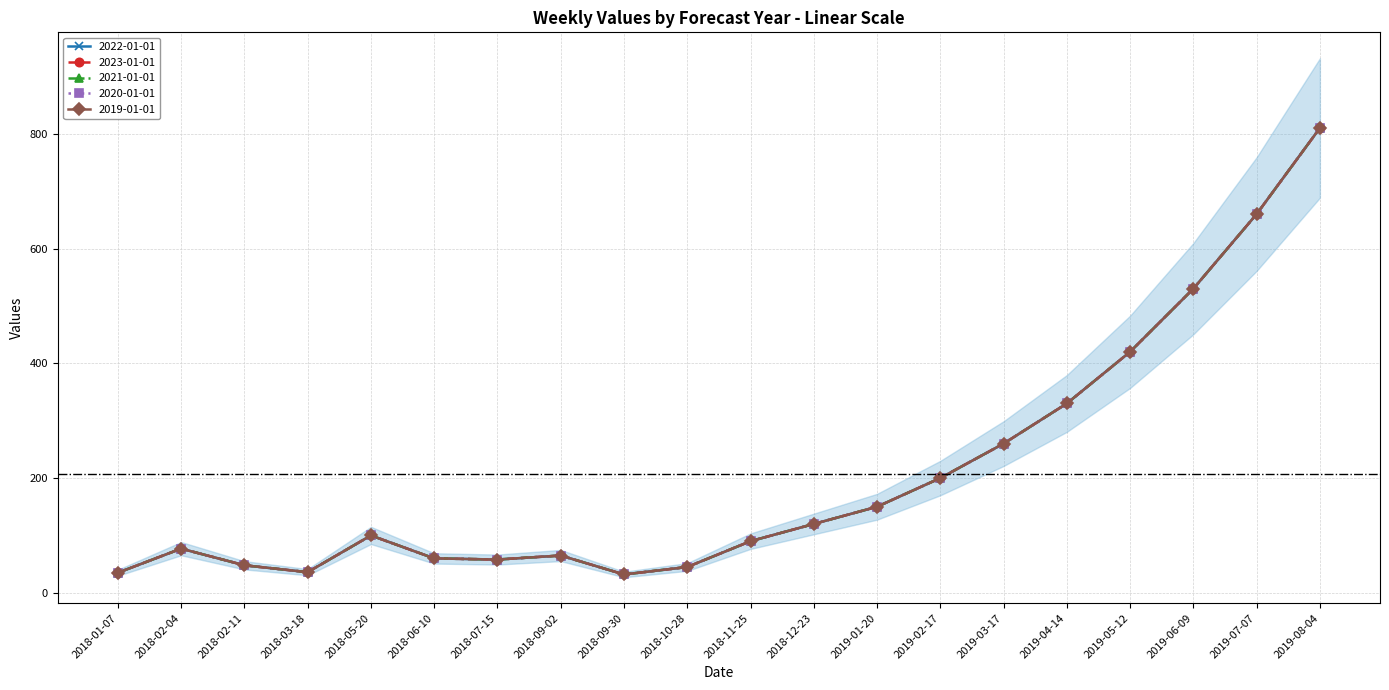

Which series has the largest range (max minus min)?

2019-01-01